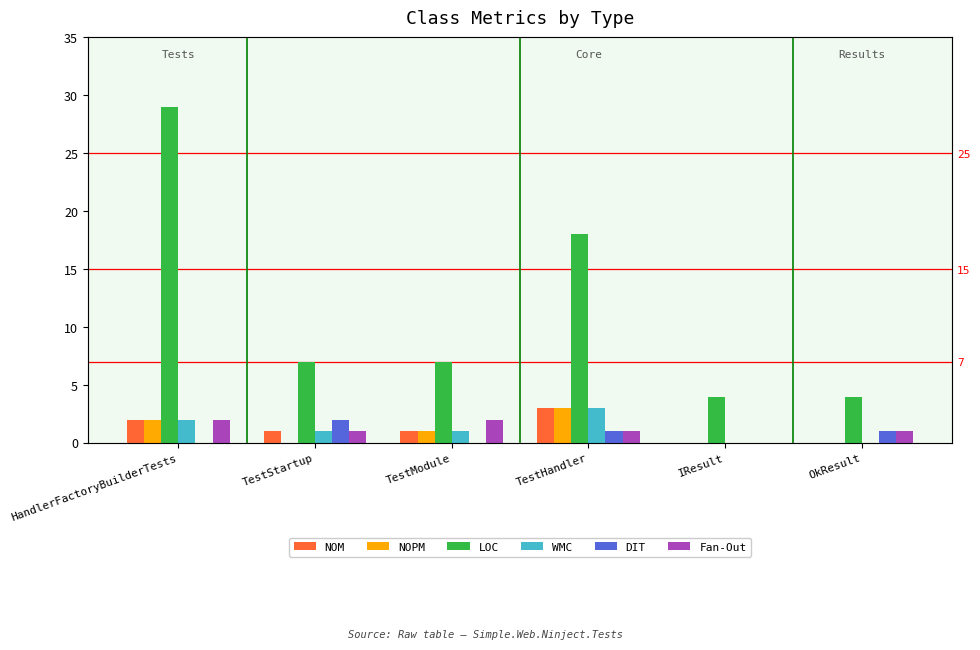

What is the total value across all series at TestStartup?

12